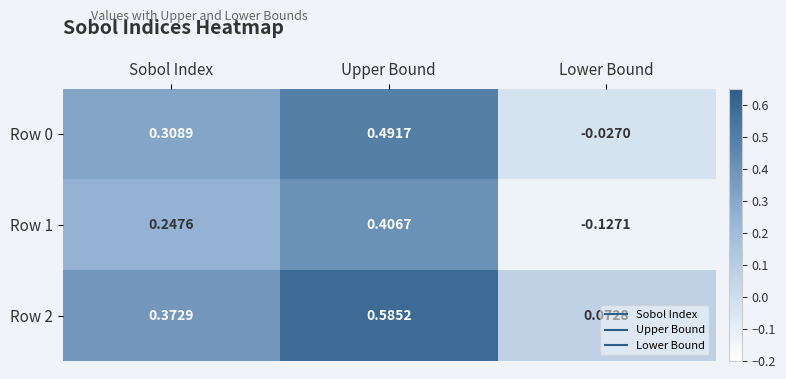

Which category has the highest value in the Row 2 series?

Upper Bound